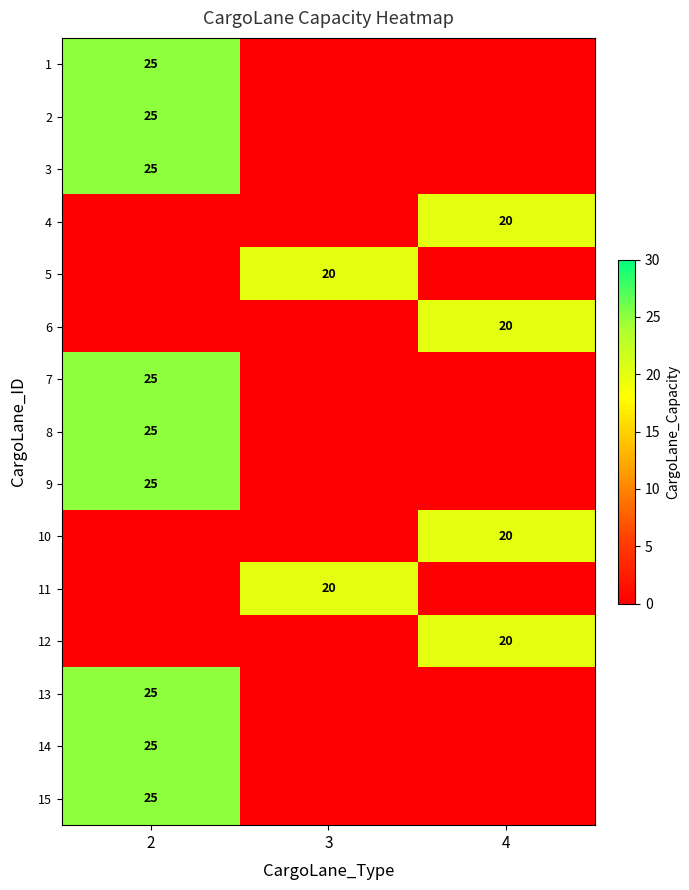

True or false: 9 has a value of 45 at 2.

False